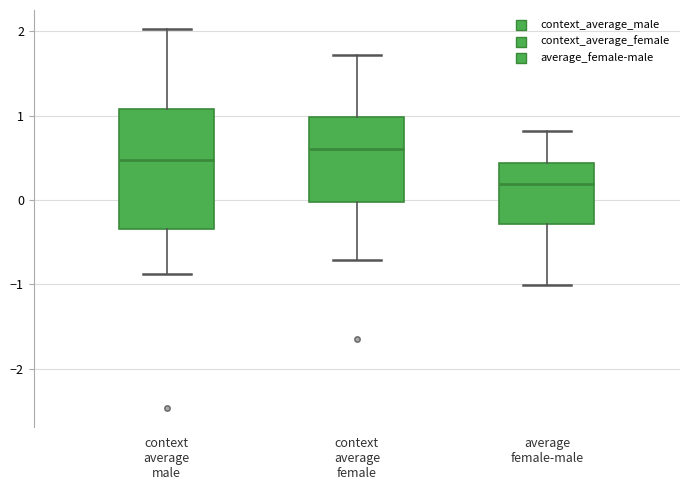

Which box's median line is the highest?

context average female